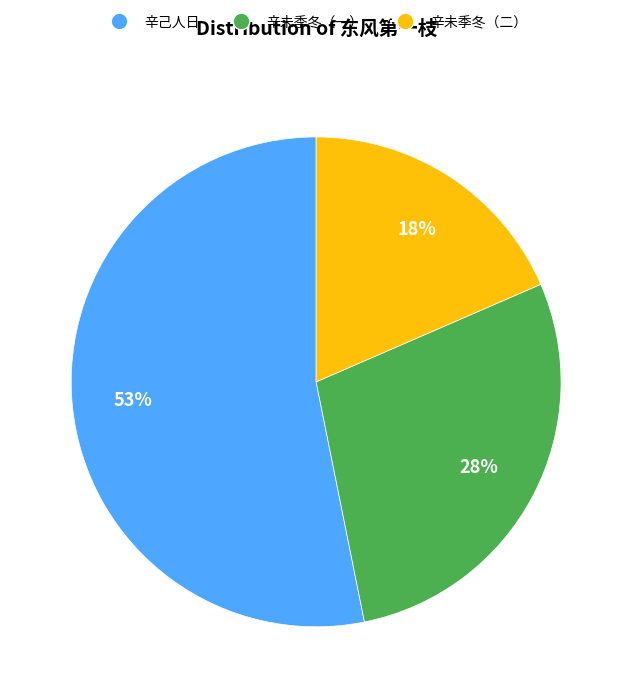

To the nearest percent, what is the average slice percentage?

33%